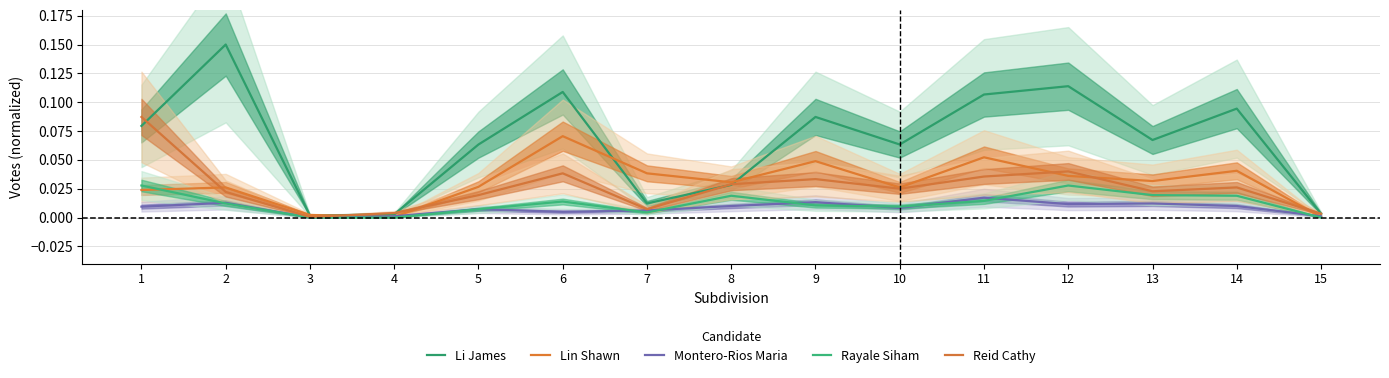

What is the sum of all Lin Shawn values?

0.5